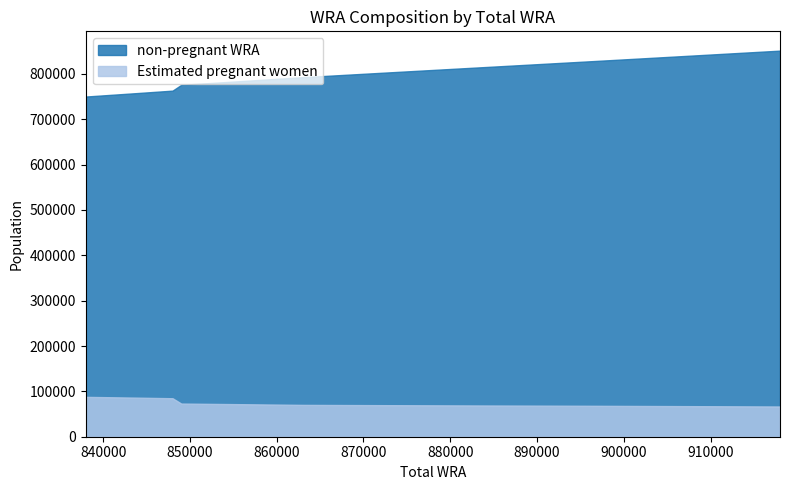

True or false: Estimated pregnant women and non-pregnant WRA cross at least once.

False